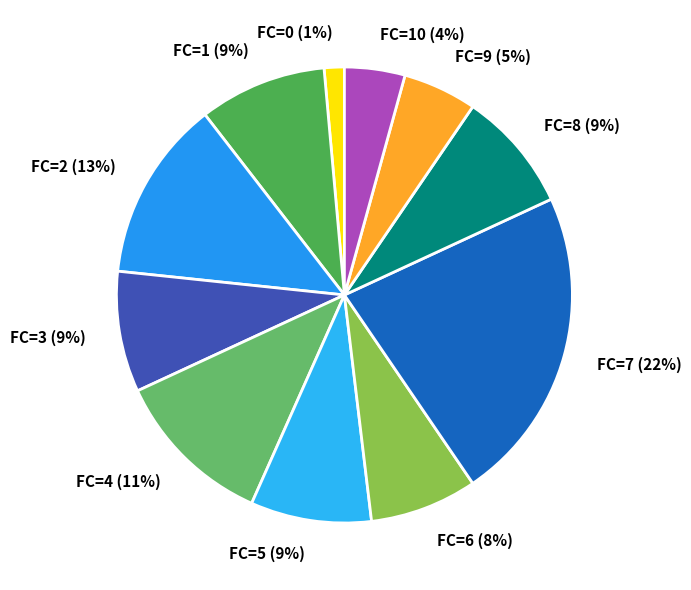

Count the number of slices in the pie.

11